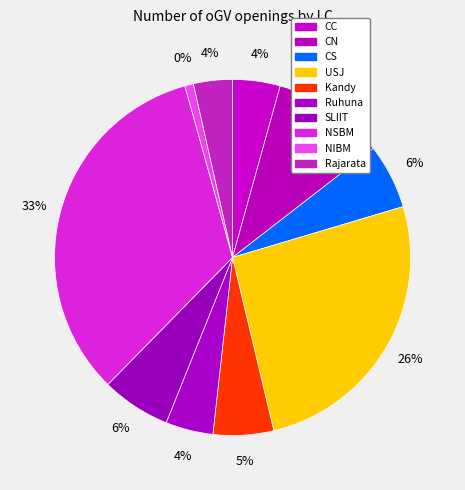

Is there a majority slice in this chart?

No